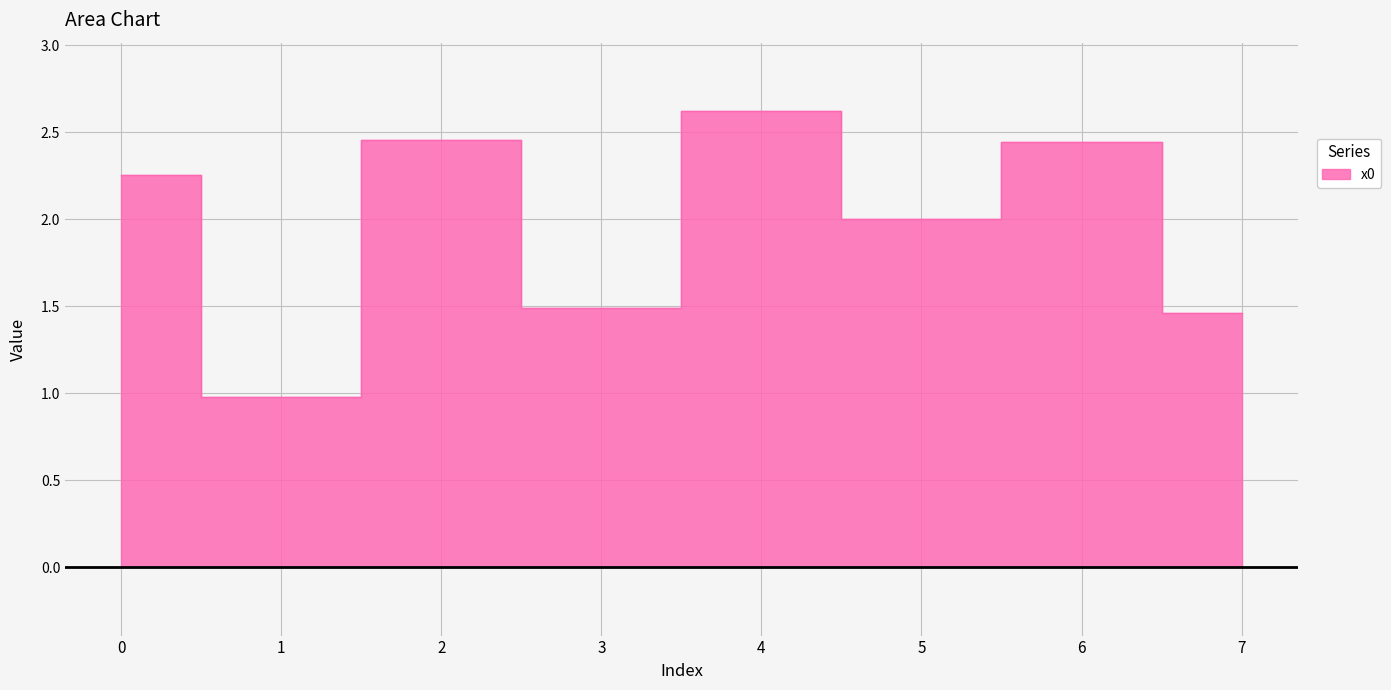

What is the sum of the values at 0 and 1?

3.2